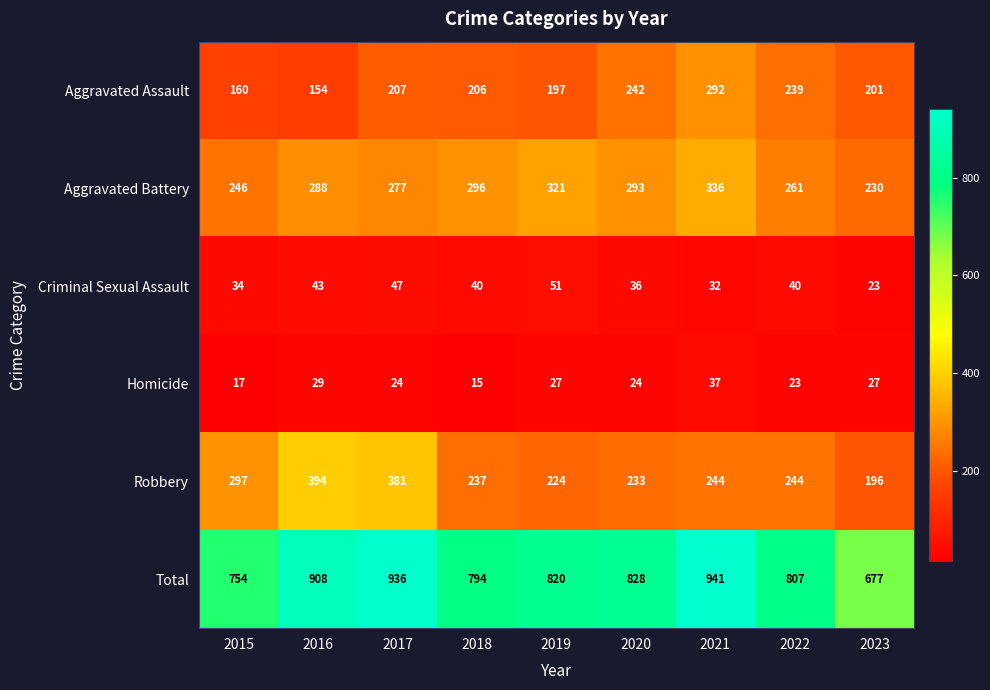

What is the difference between the highest and lowest values at 2015?

737